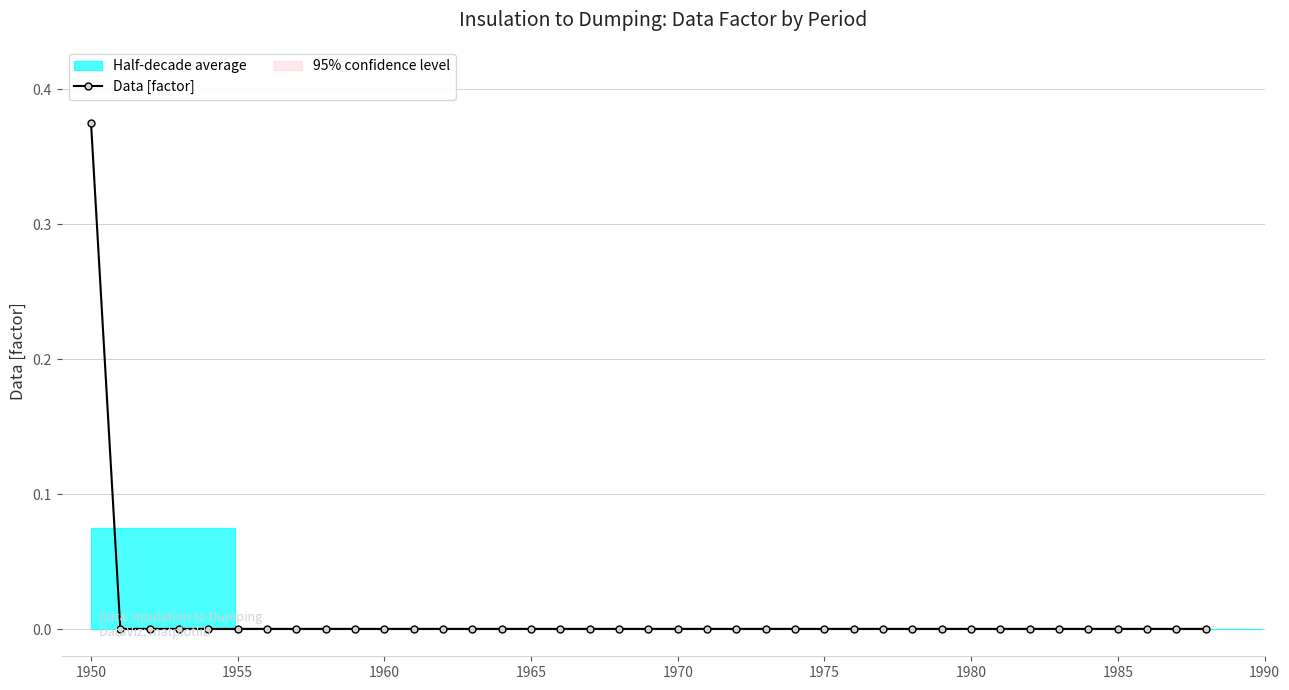

How many data points does each series have?

39